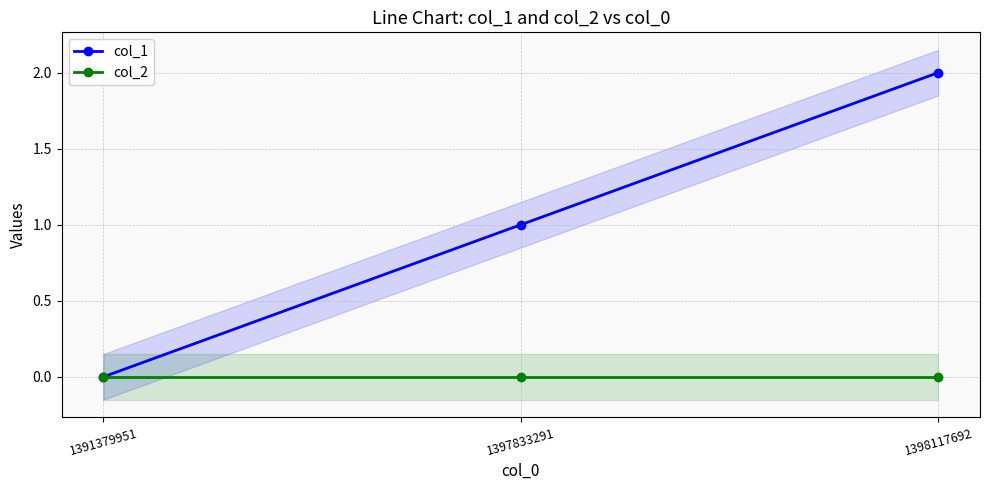

Rank the series by their average value, from lowest to highest.

col_2, col_1